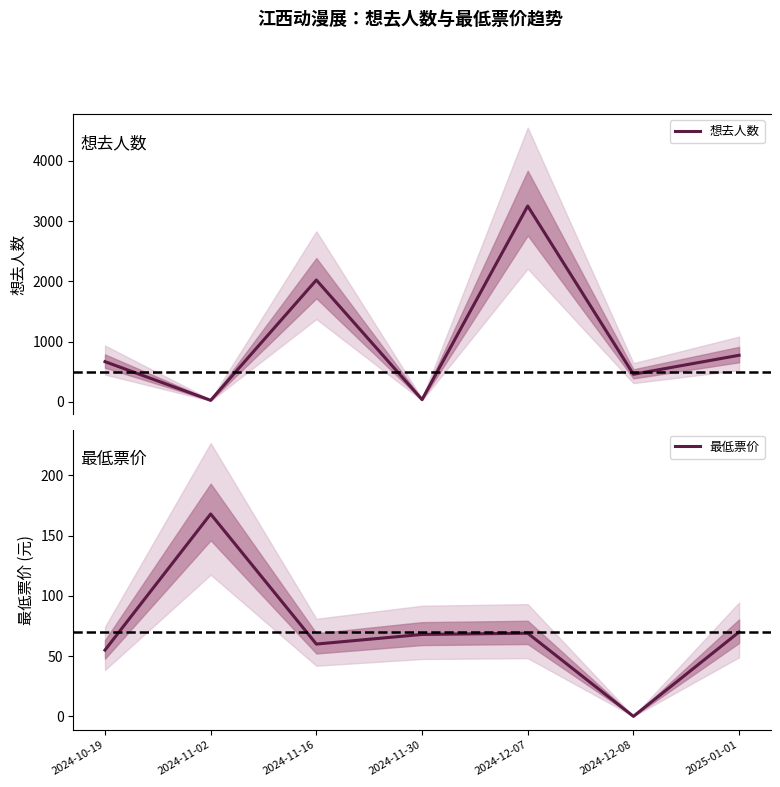

Rank the series at 2024-10-19 from highest to lowest value.

想去人数, 最低票价